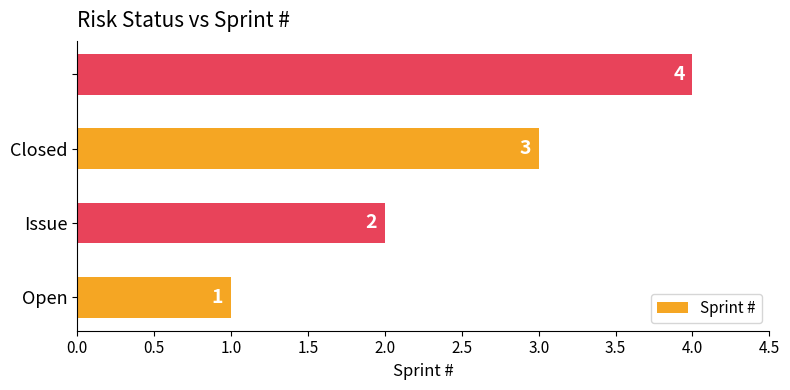

Are the bars horizontal?

Yes